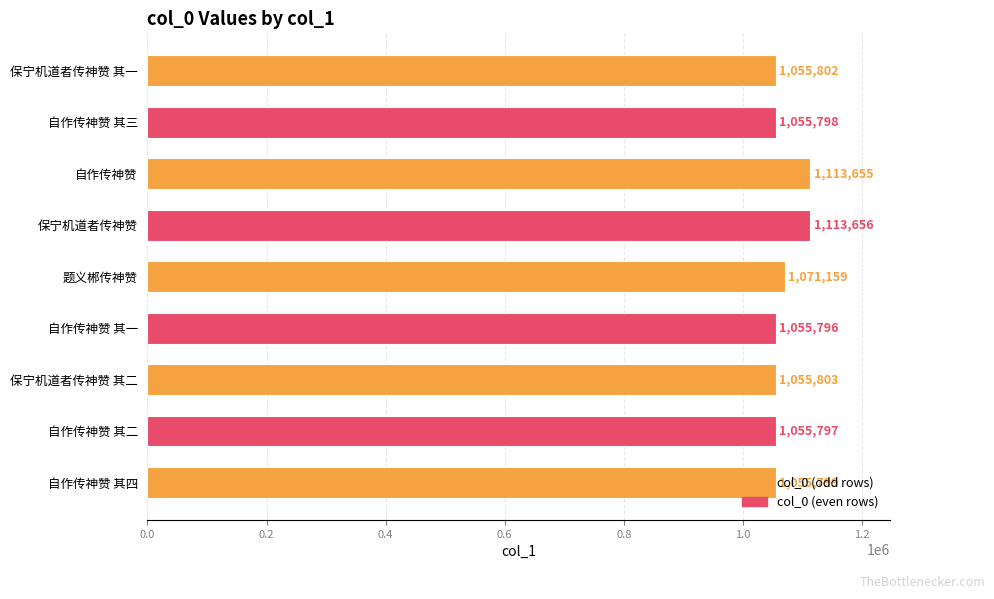

What is the difference between the maximum and minimum values?

57860